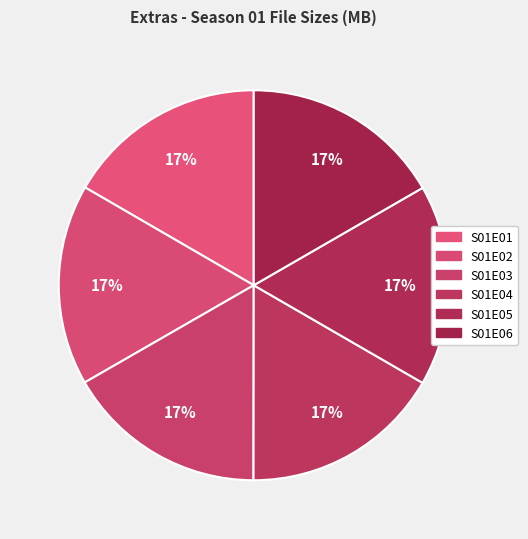

Count the number of slices in the pie.

6